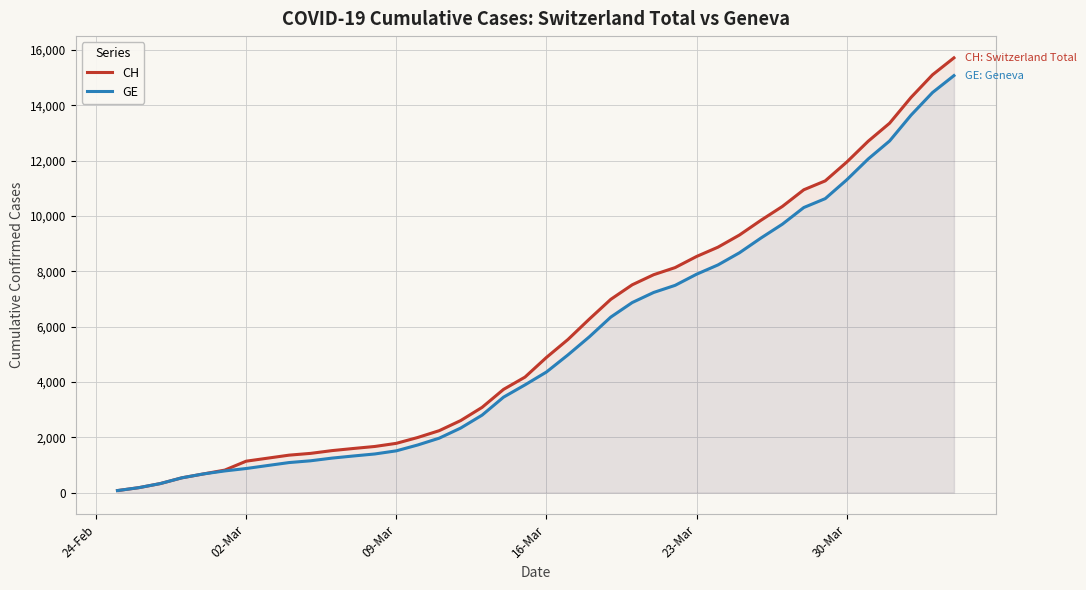

True or false: GE and CH cross at least once.

False